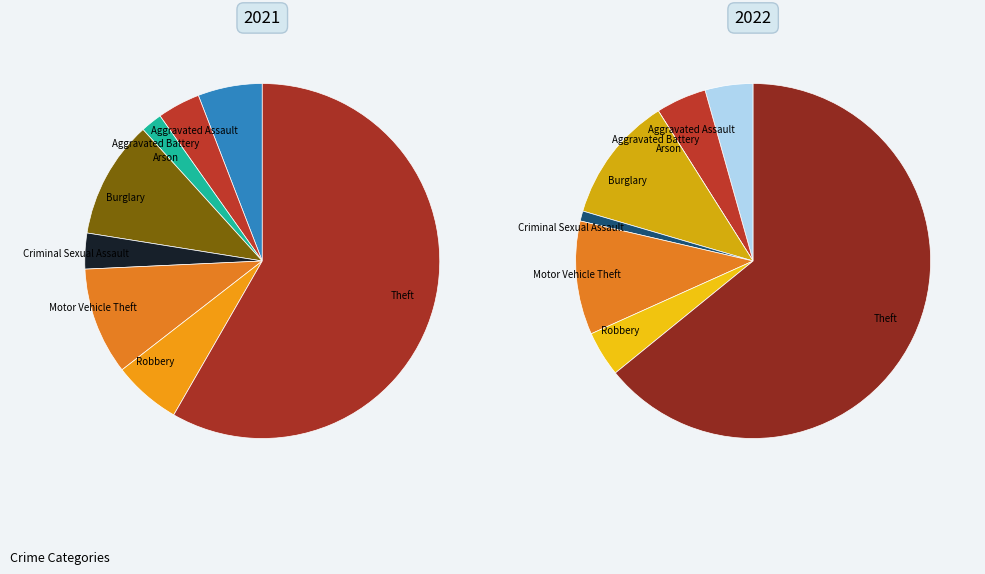

Count the number of slices in the pie.

8